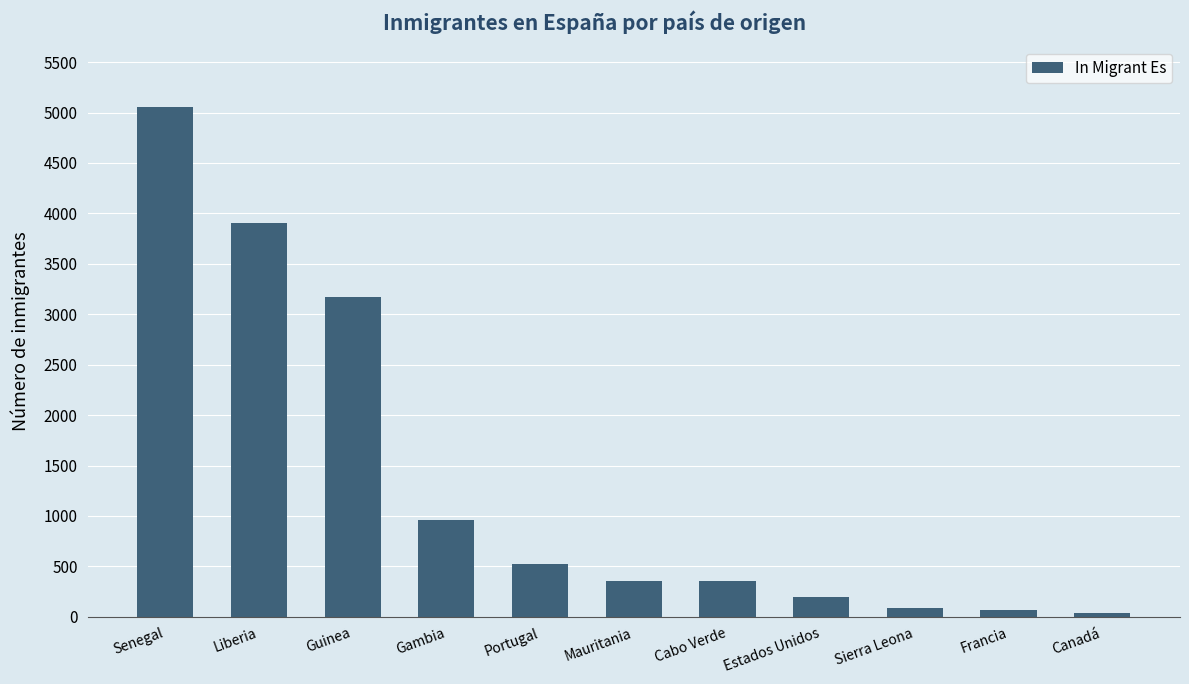

What is the greatest value displayed?

5053